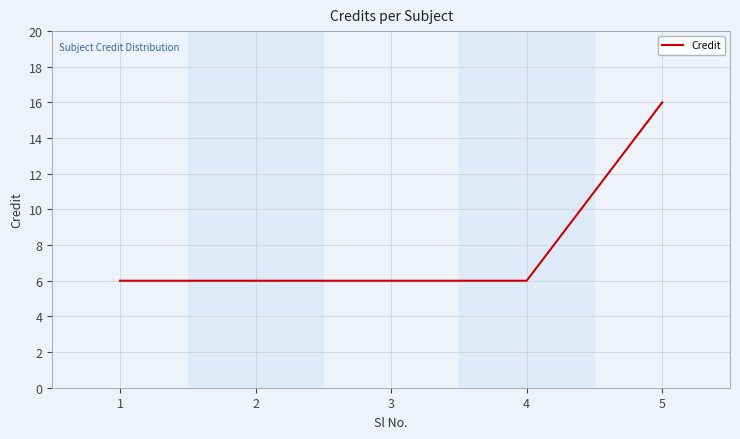

What is the ratio of the value at 5 to the value at 2?

2.7